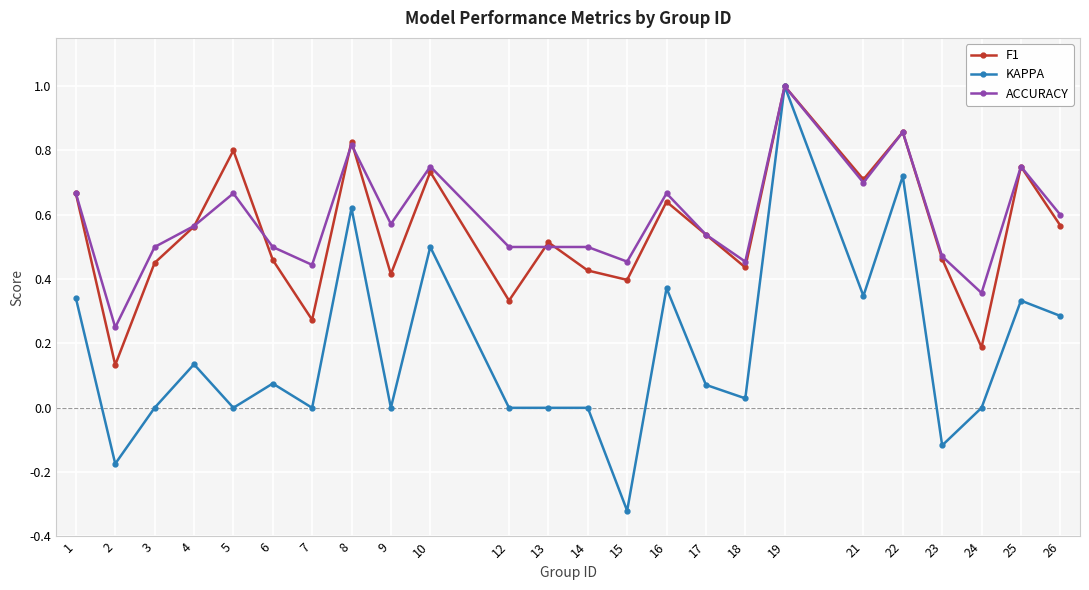

Is it true that F1 equals 0.5 at 23?

True